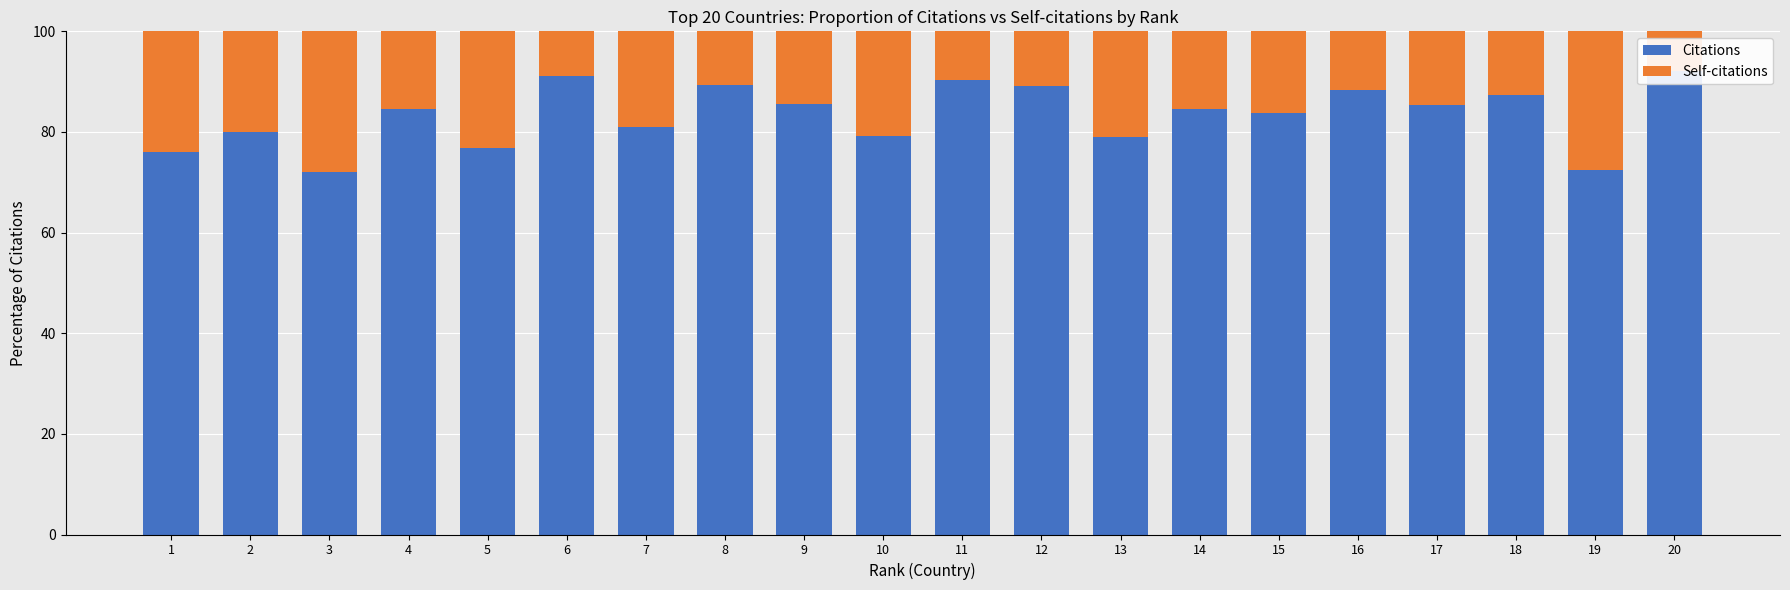

Reading right to left, transcribe all the data shown in this chart.

Citations: 92.0	72.5	87.3	85.4	88.3	83.7	84.6	78.9	89.2	90.3	79.3	85.6	89.4	81.0	91.1	76.8	84.5	72.0	80.0	76.1
Self-citations: 8.0	27.5	12.7	14.6	11.7	16.3	15.4	21.1	10.8	9.7	20.7	14.4	10.6	19.0	8.9	23.2	15.5	28.0	20.0	23.9